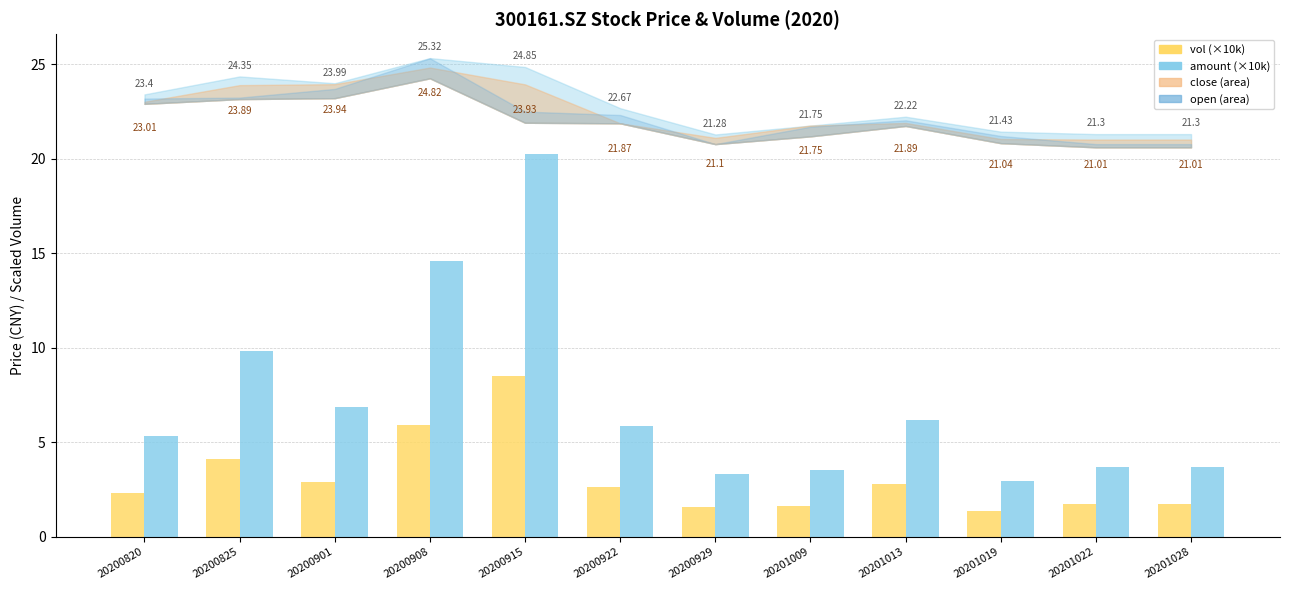

Does the chart contain stacked bars?

No